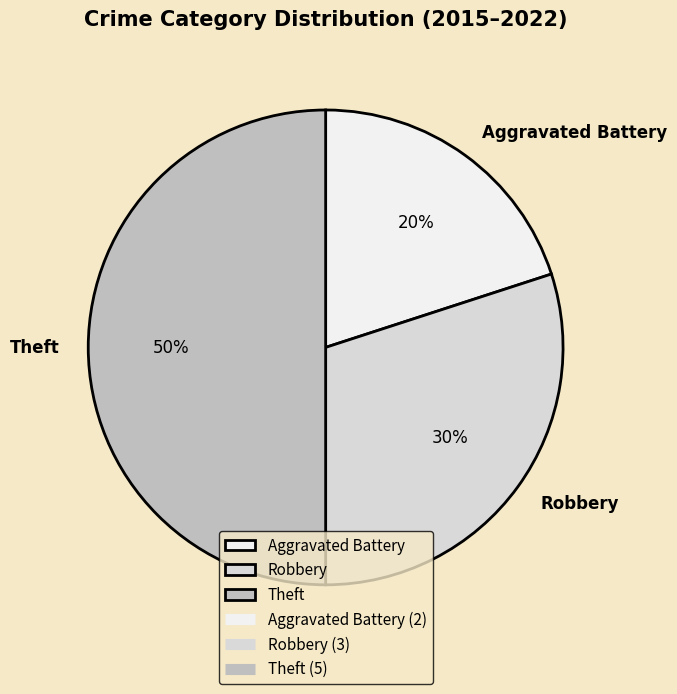

To the nearest percent, what portion does Aggravated Battery represent?

20%